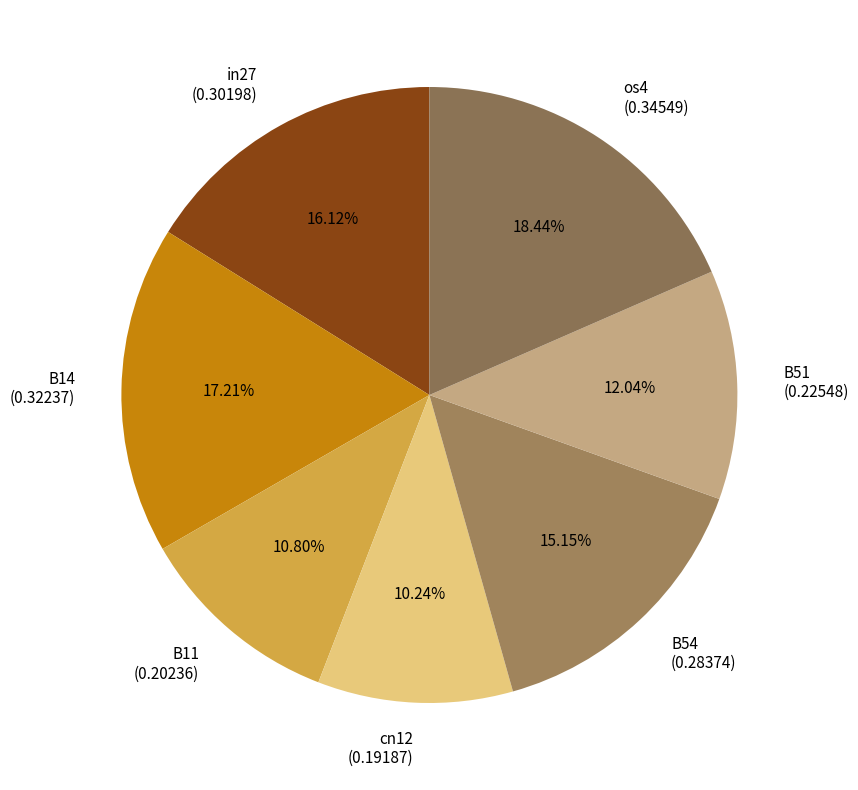

Which slice is the smallest?

cn12